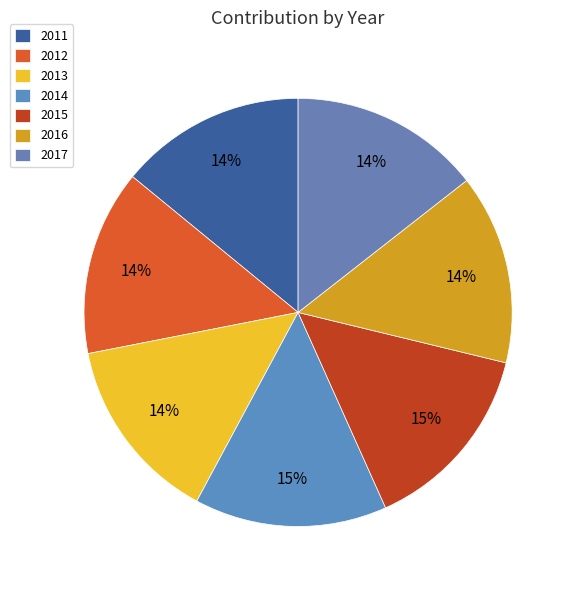

Rank the categories by value from lowest to highest.

2012, 2011, 2013, 2016, 2017, 2015, 2014